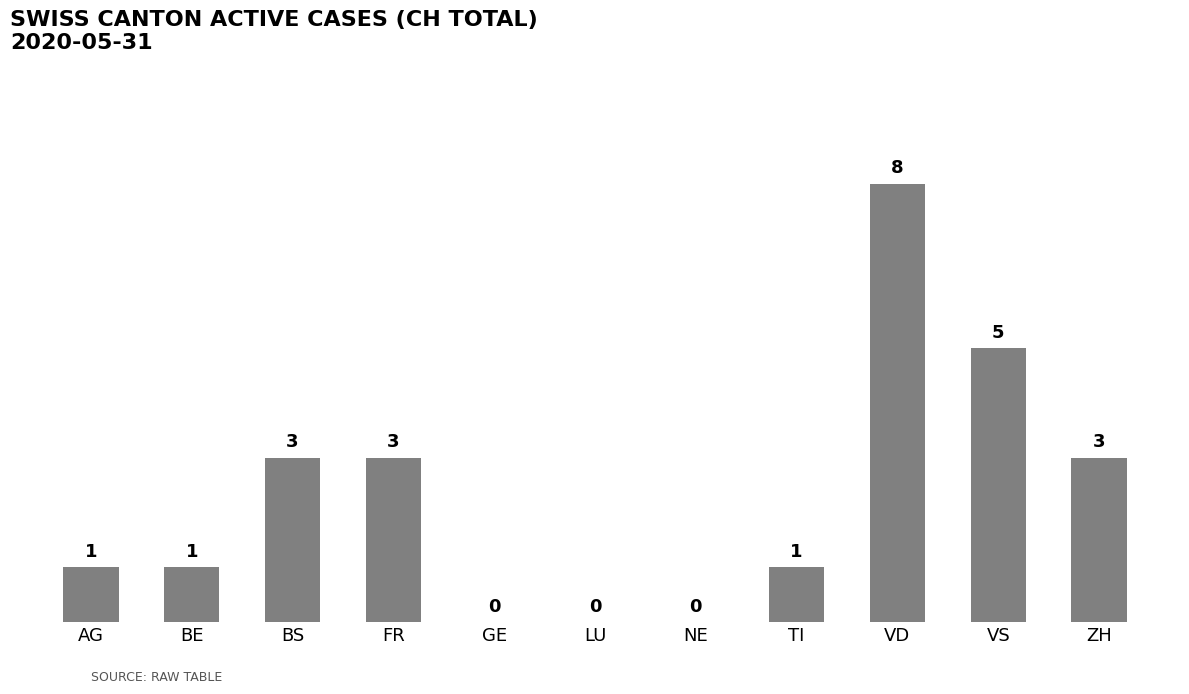

Reading right to left, transcribe all the data shown in this chart.

ZH=3	VS=5	VD=8	TI=1	NE=0	LU=0	GE=0	FR=3	BS=3	BE=1	AG=1